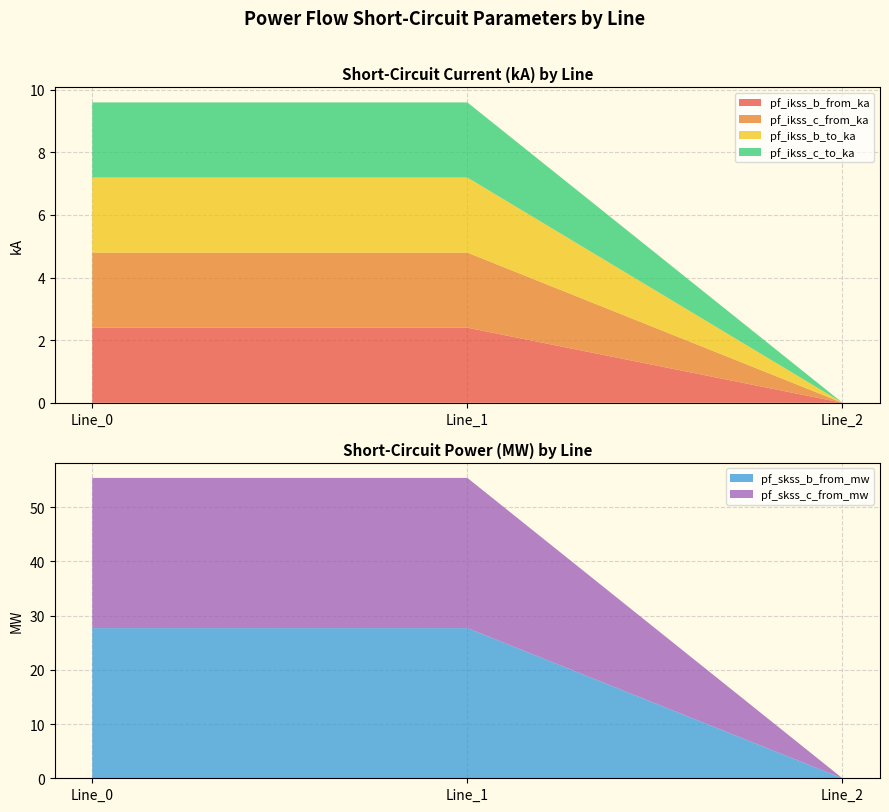

Reading left to right, transcribe all the data shown in this chart.

pf_ikss_b_from_ka: 2.4	2.4	0.0
pf_ikss_c_from_ka: 2.4	2.4	0.0
pf_ikss_b_to_ka: 2.4	2.4	0.0
pf_ikss_c_to_ka: 2.4	2.4	0.0
pf_skss_b_from_mw: 27.7	27.7	0.0
pf_skss_c_from_mw: 27.7	27.7	0.0